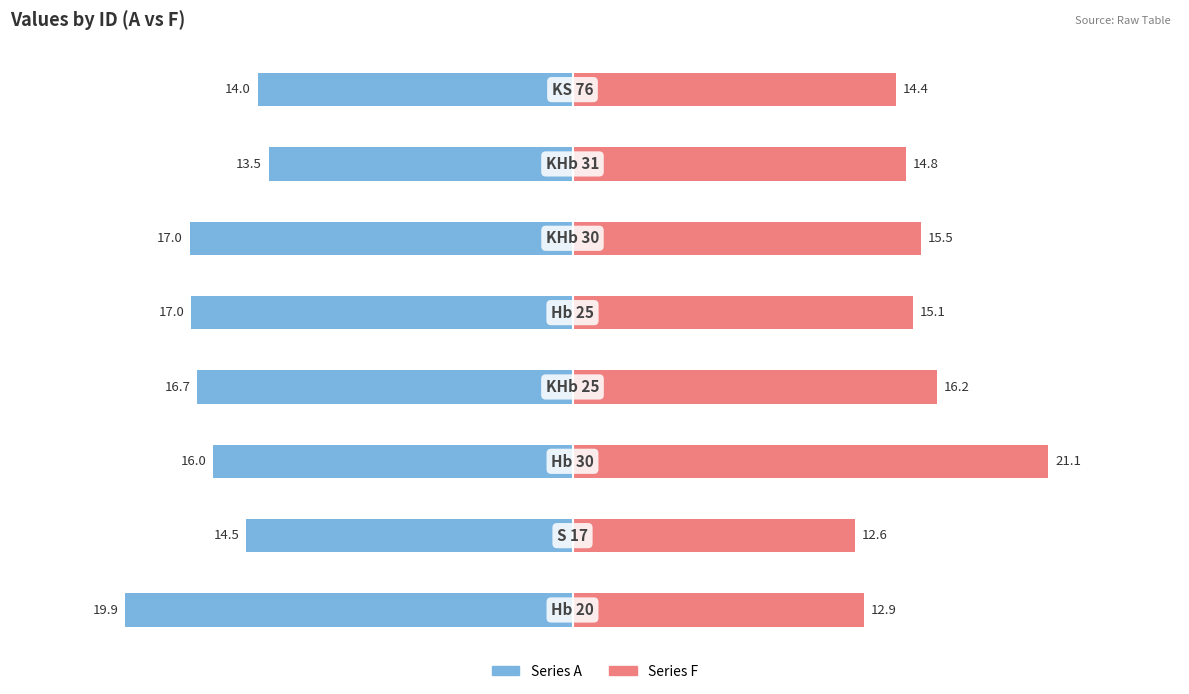

Reading right to left, list all the values displayed in this chart.

A: 7=-14.0	6=-13.5	5=-17.0	4=-17.0	3=-16.7	2=-16.0	1=-14.5	0=-19.9
F: 7=14.4	6=14.8	5=15.5	4=15.1	3=16.2	2=21.1	1=12.6	0=12.9